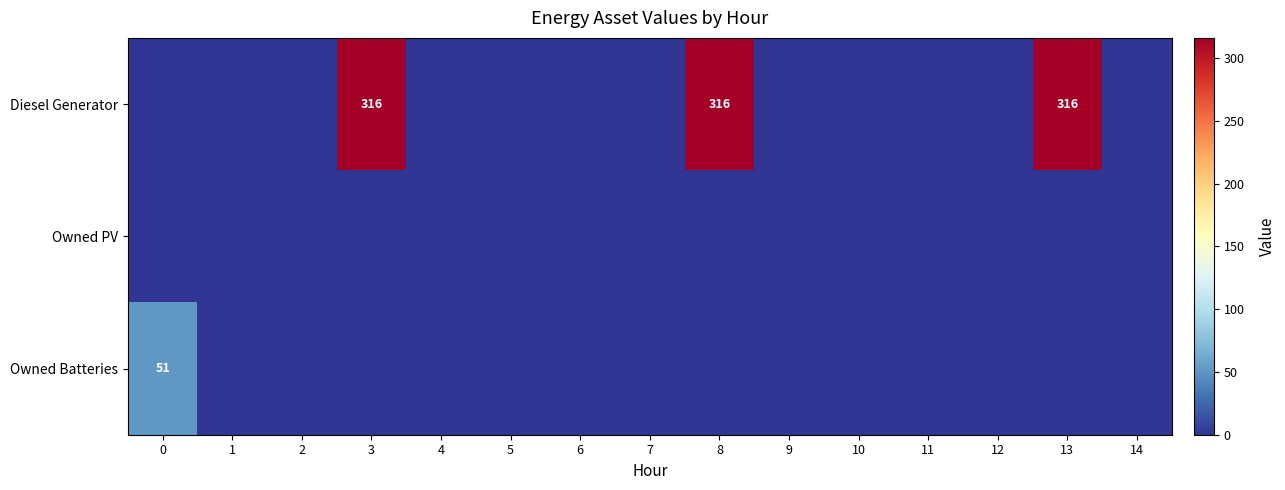

The value of Diesel Generator at 3 is 107. True or false?

False